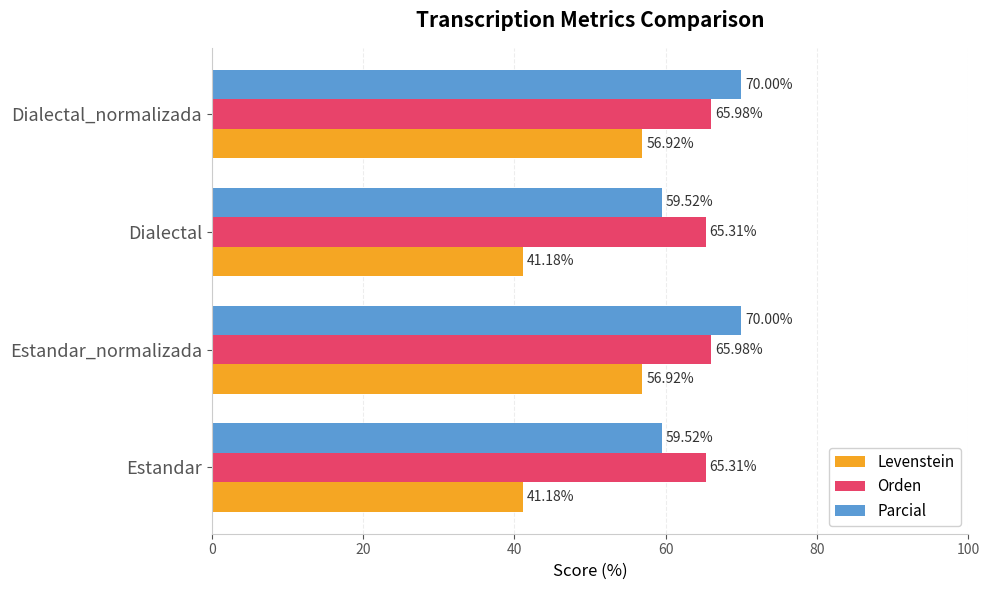

Between Dialectal and Dialectal_normalizada, which series saw the biggest shift?

Levenstein